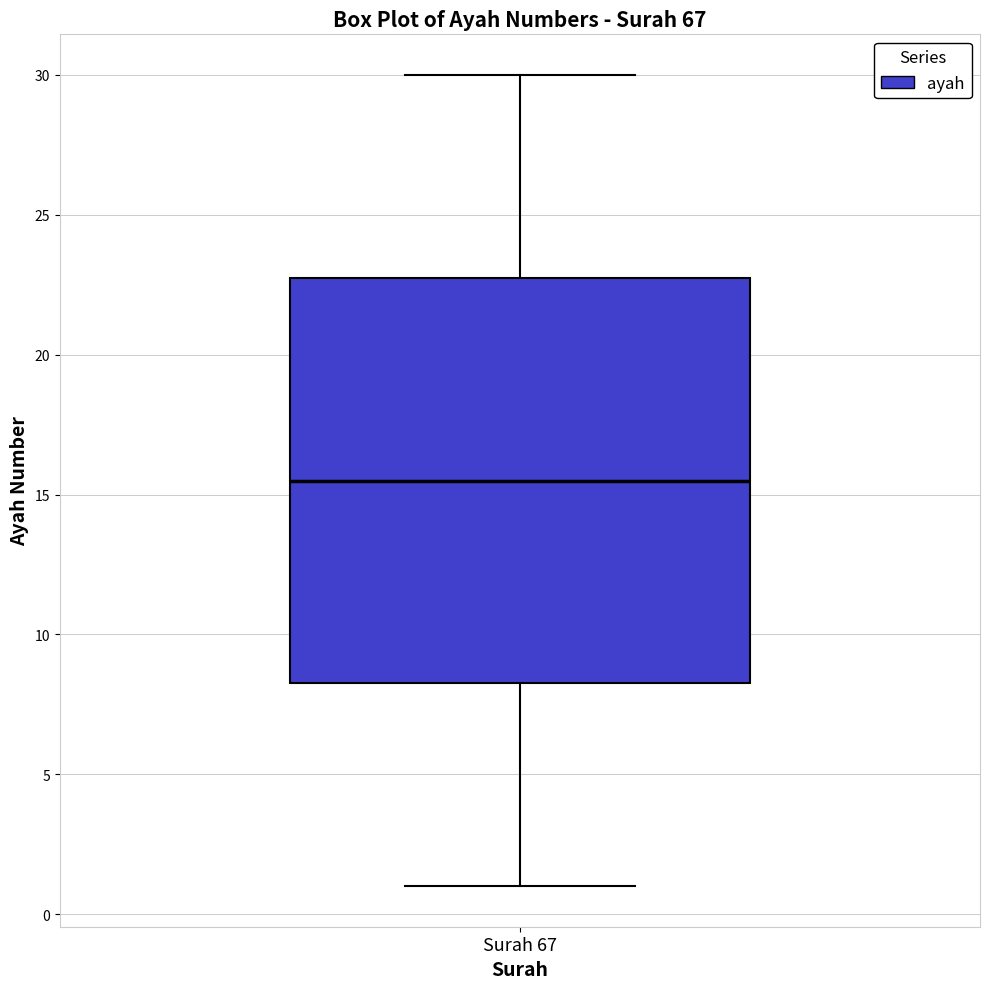

Where is the upper edge of the box for Surah 67 on the y-axis? The values are not printed on the chart, so give them approximately, as read against the axis.

23.0